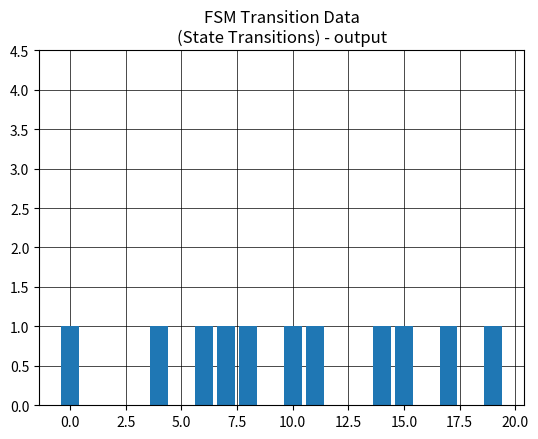

How many series are shown in this chart?

1